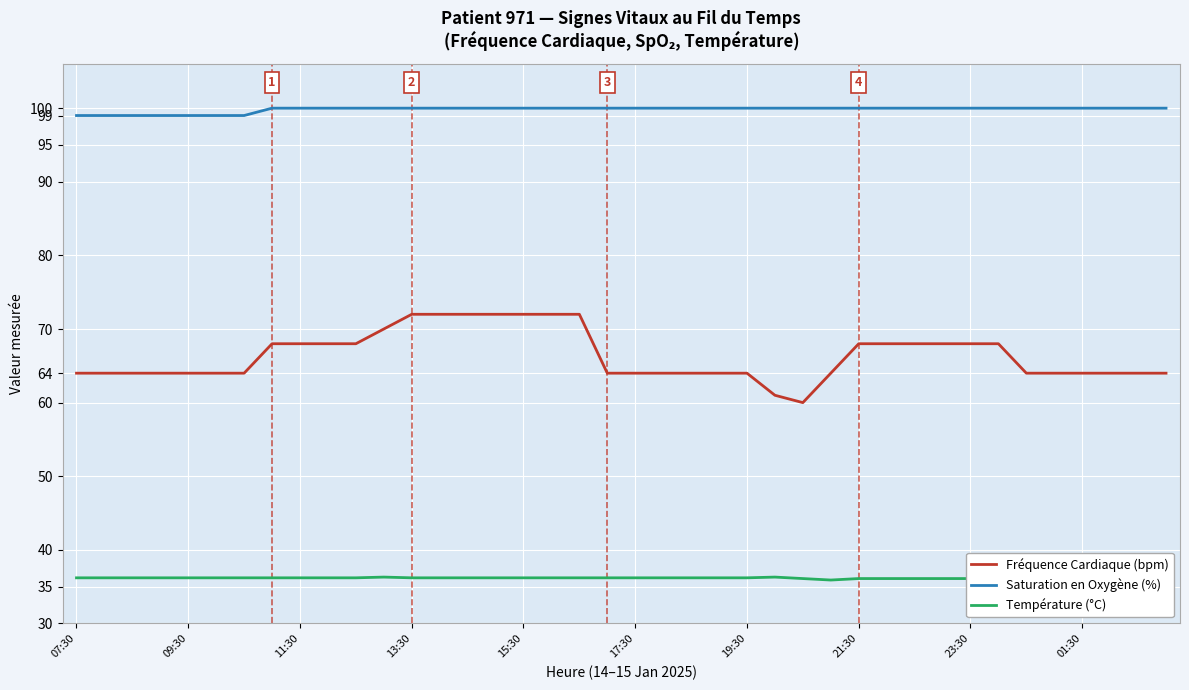

How many values in the Température (°C) series exceed 36?

33